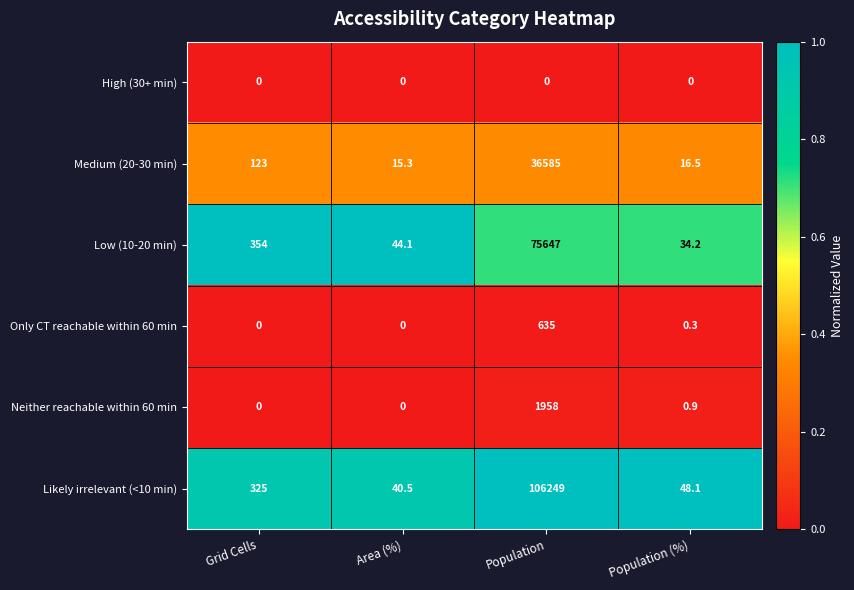

The value of Likely irrelevant (<10 min) at Population (%) is 21.5. True or false?

False